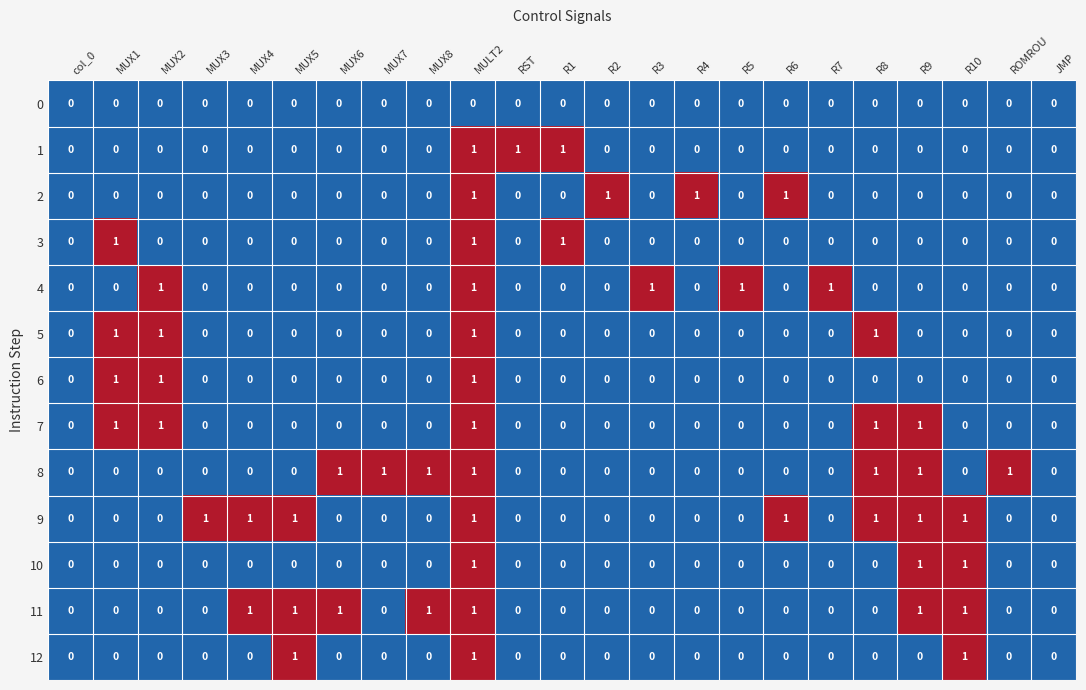

At which category is the sum across all series the highest?

MULT2